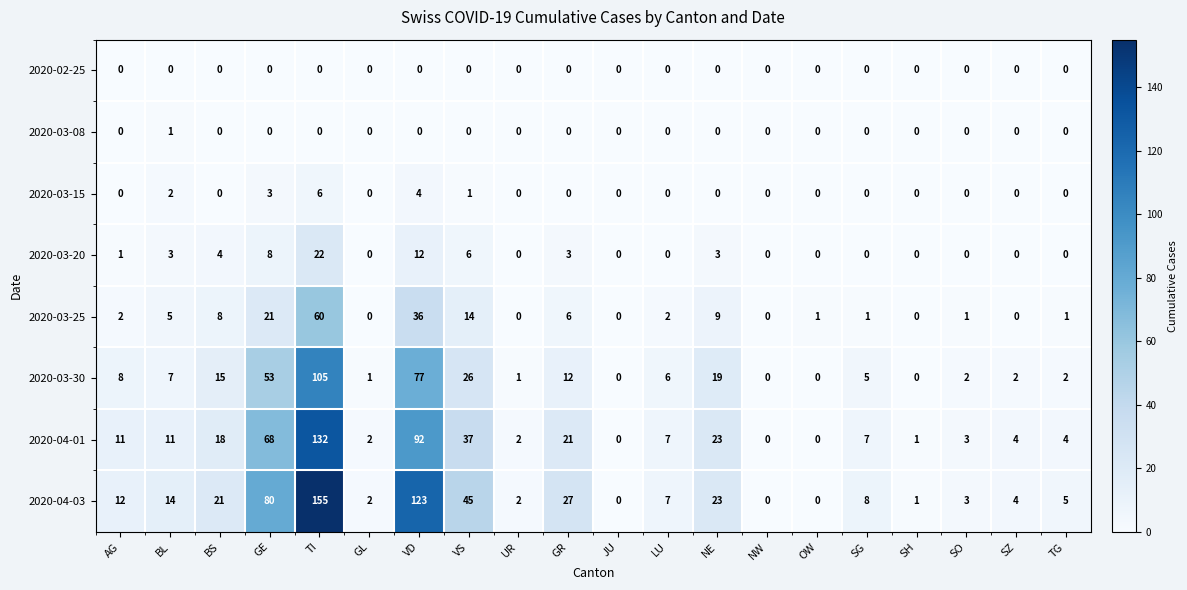

The value of 2020-03-15 at SG is 2. True or false?

False